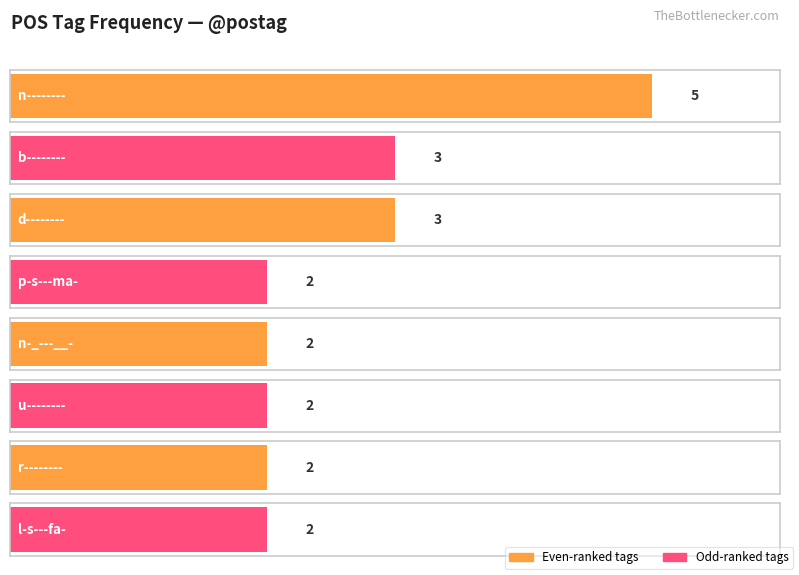

At which label is the value closest to 3?

b--------